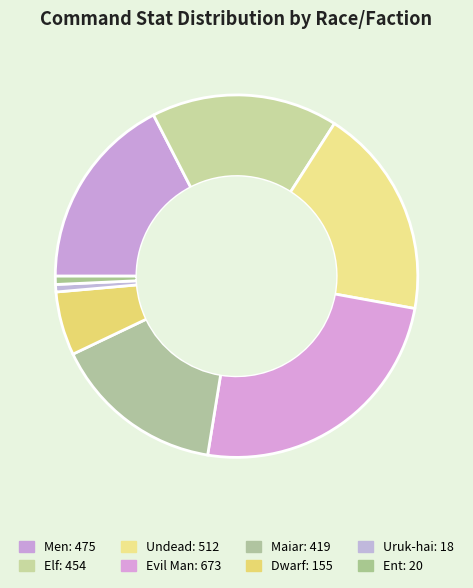

How many segments does this pie chart have?

8